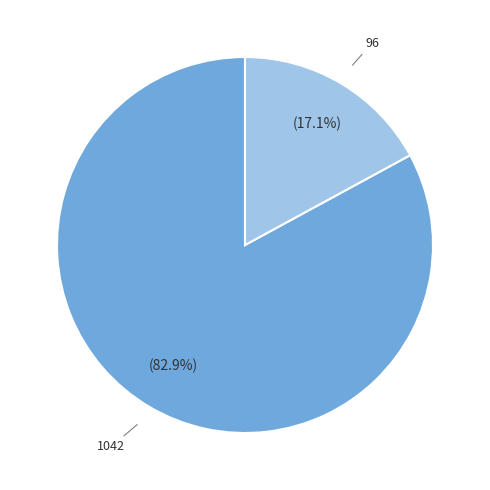

Does any single category account for the majority?

Yes